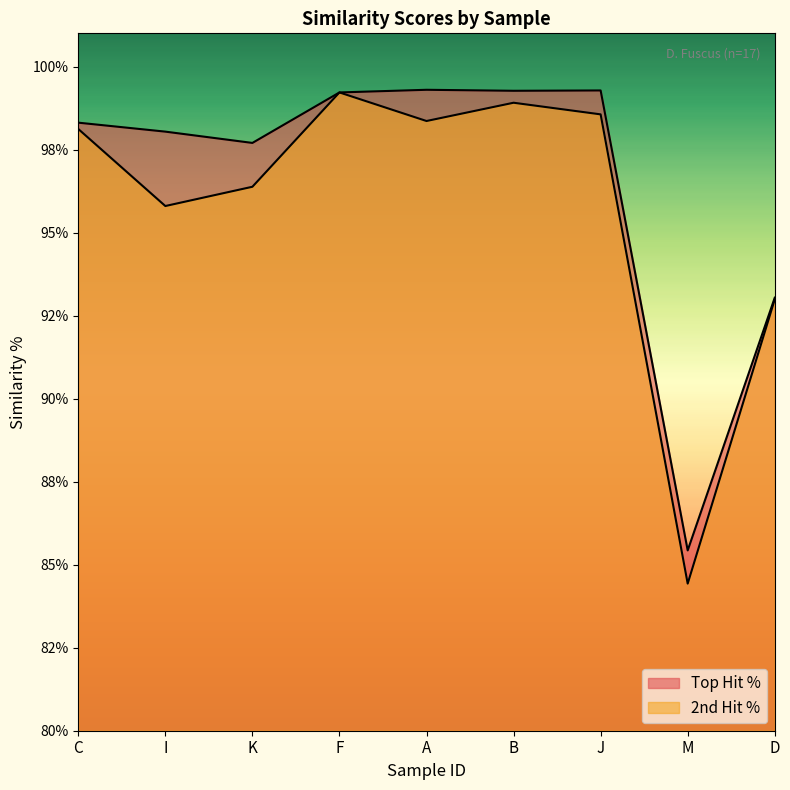

What are all the series names shown in the legend?

Top Hit %, 2nd Hit %